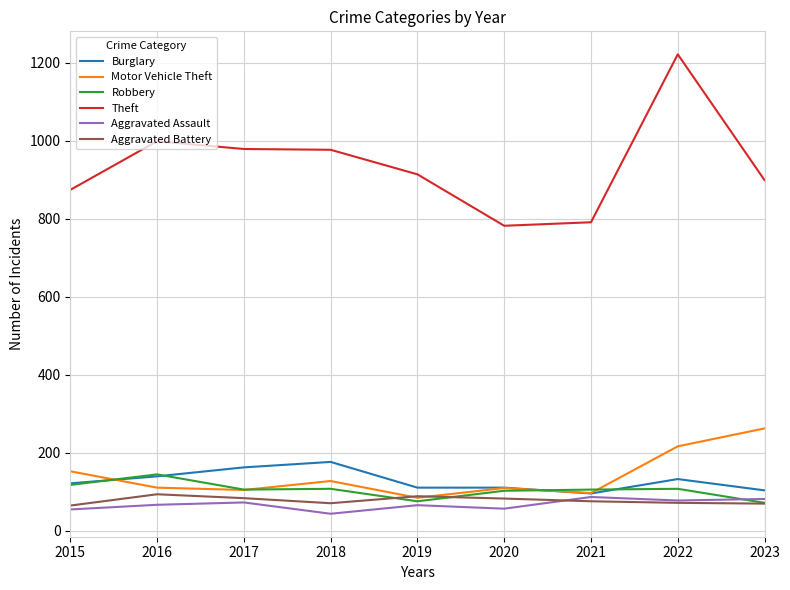

What is the difference between the maximum and second lowest values in the Motor Vehicle Theft series?

166